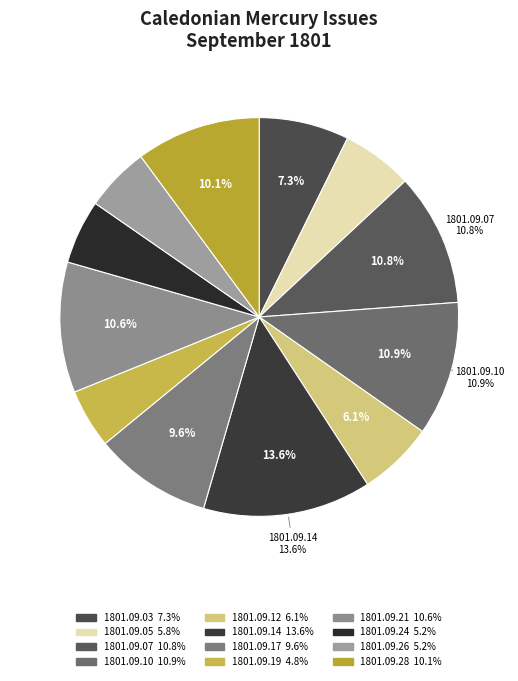

To the nearest percent, what is the difference between the largest and smallest slice percentages?

9%